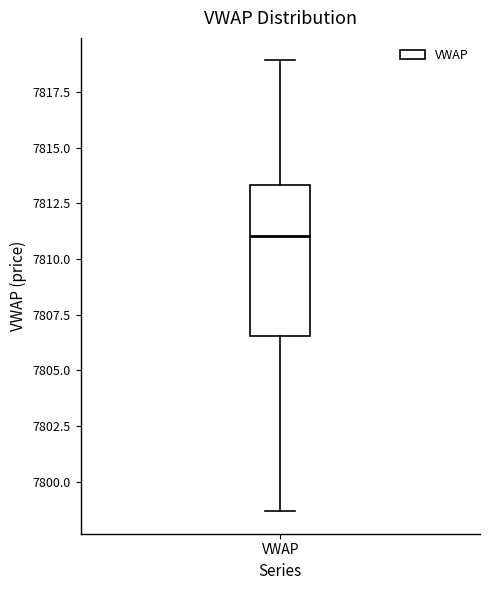

Transcribe this box plot: give where the median line is, the range the box spans, and where the two whiskers end, as read against the y-axis. The values are not printed on the chart, so give them approximately, as read against the axis.

median 7811.0, box 7806.5 to 7813.5, whiskers 7798.5 to 7819.0